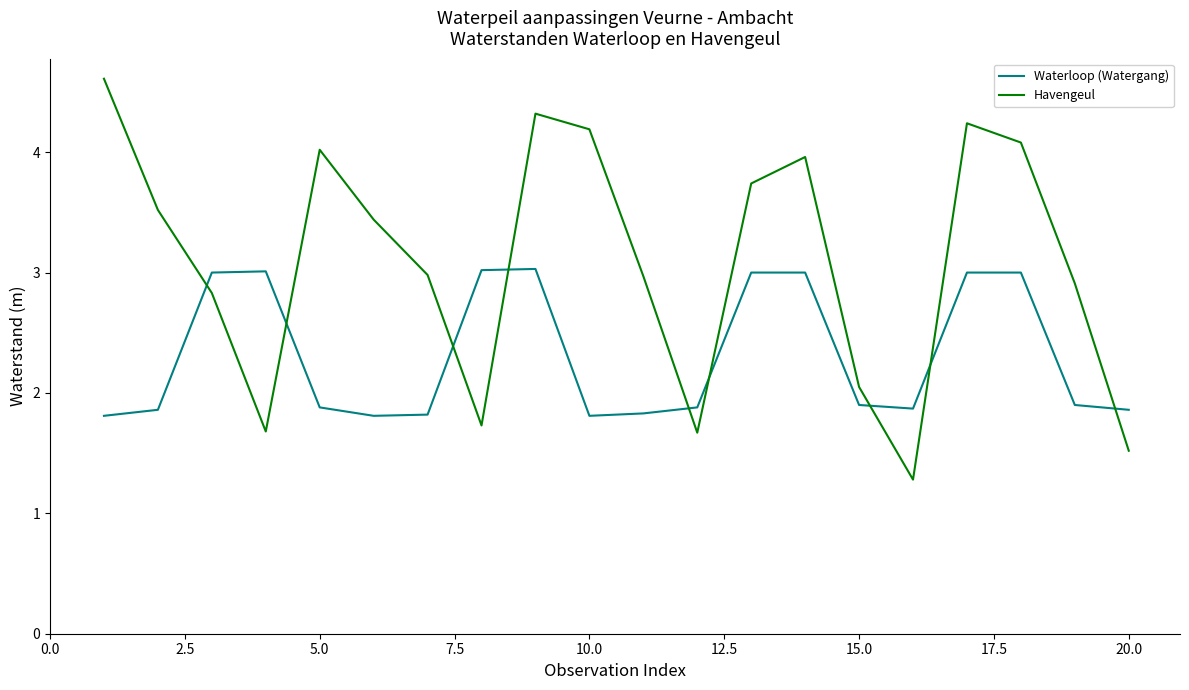

What is the difference between the second highest and second lowest values in the Waterloop (Watergang) series?

1.2